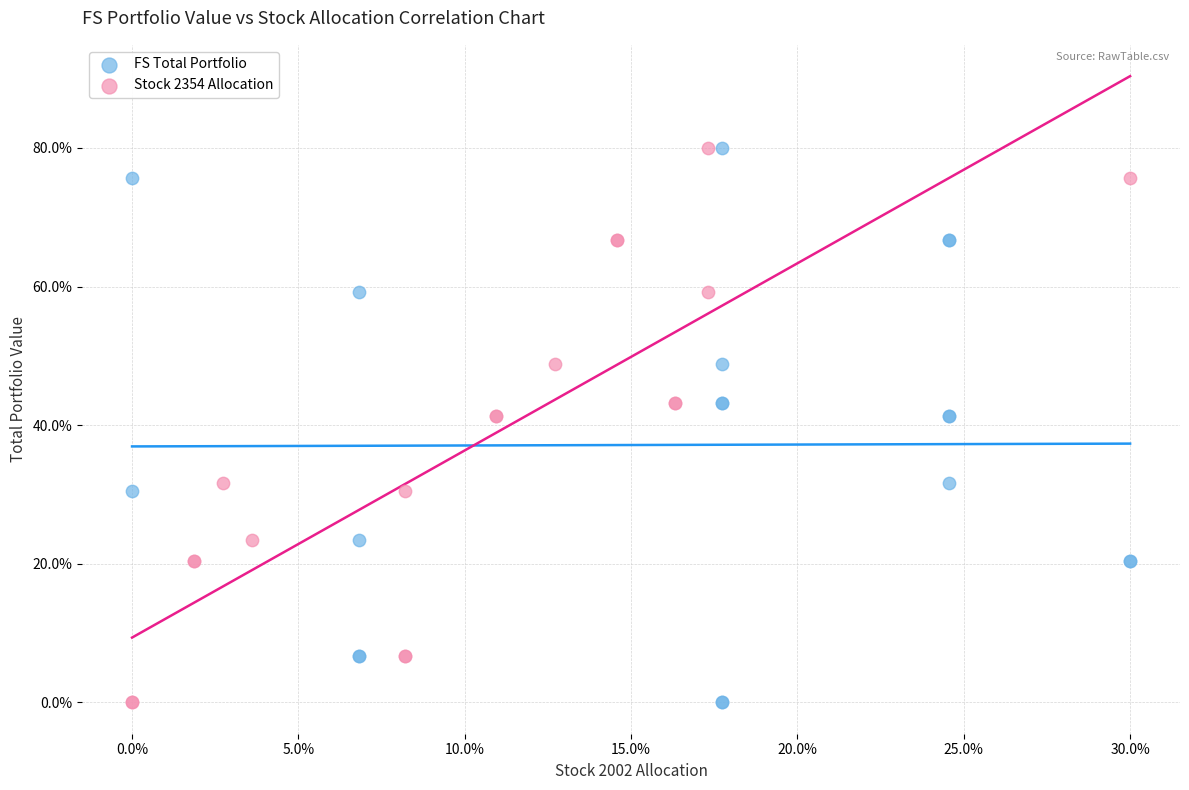

What are all the series names shown in the legend?

FS Total Portfolio, Stock 2354 Allocation